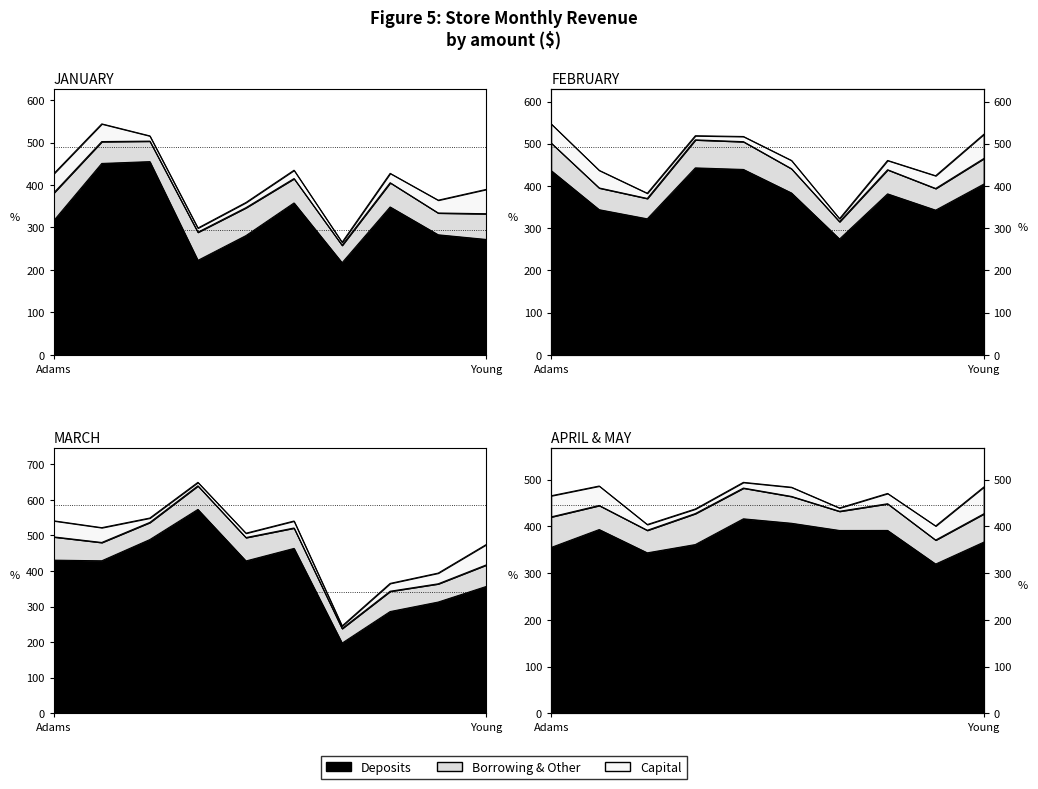

Which category has the highest value in the FEBRUARY series?

Martinez, Marsh and Gomez